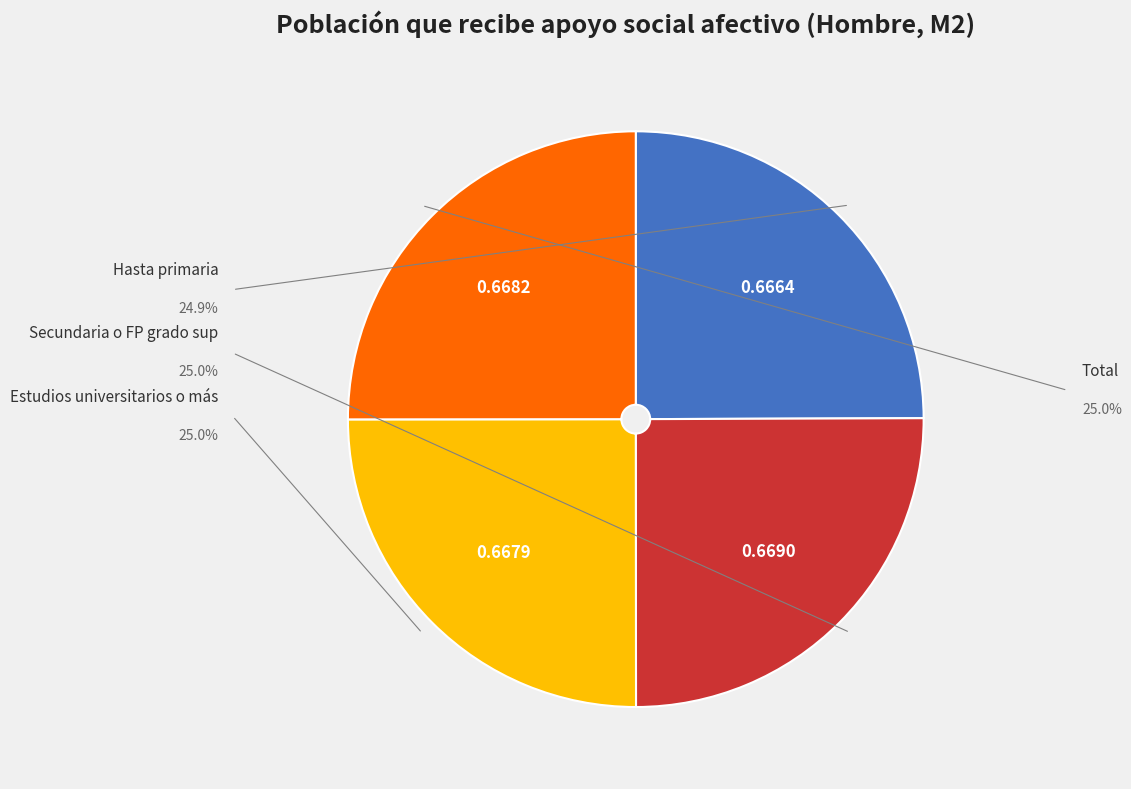

Which category has the smallest portion of the pie?

Hasta primaria